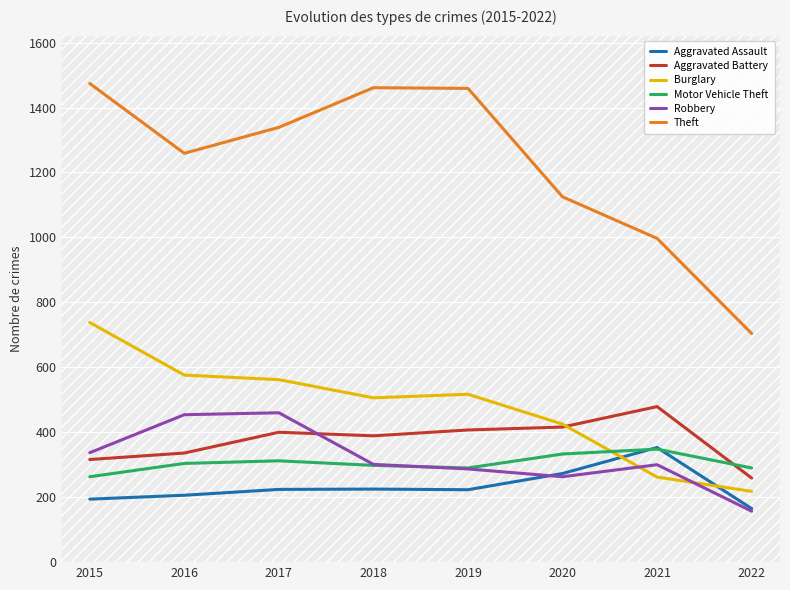

Reading left to right, list all the values displayed in this chart.

Aggravated Assault: 194	206	224	225	223	273	353	165
Aggravated Battery: 316	336	400	389	407	416	479	259
Burglary: 738	576	562	506	517	425	262	218
Motor Vehicle Theft: 263	304	312	298	290	333	348	290
Robbery: 337	454	460	301	287	263	300	157
Theft: 1474	1259	1339	1461	1459	1125	997	704